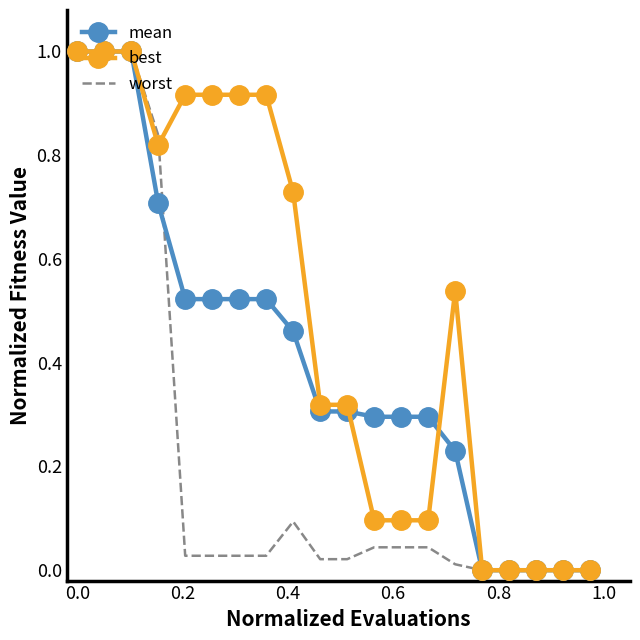

Rank the series by their average value, from highest to lowest.

best, mean, worst